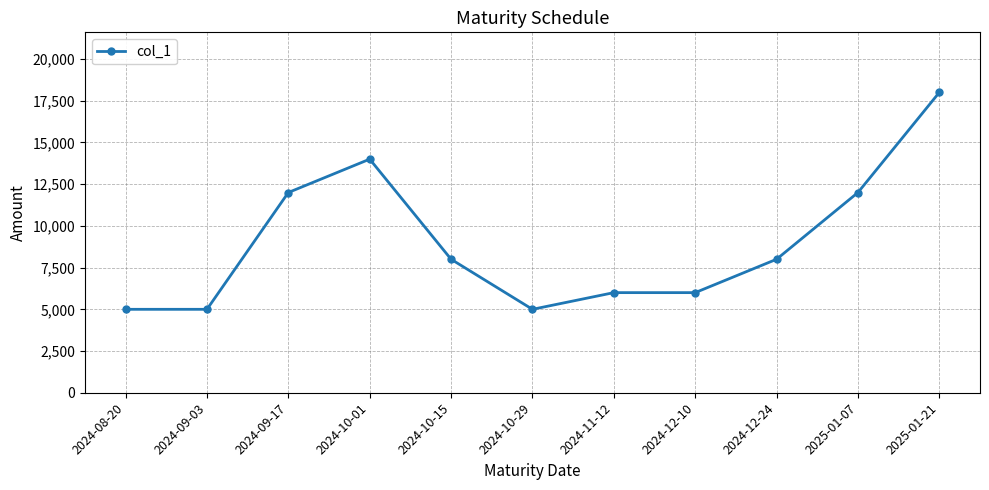

At which category does the data reach its first local peak?

2024-10-01